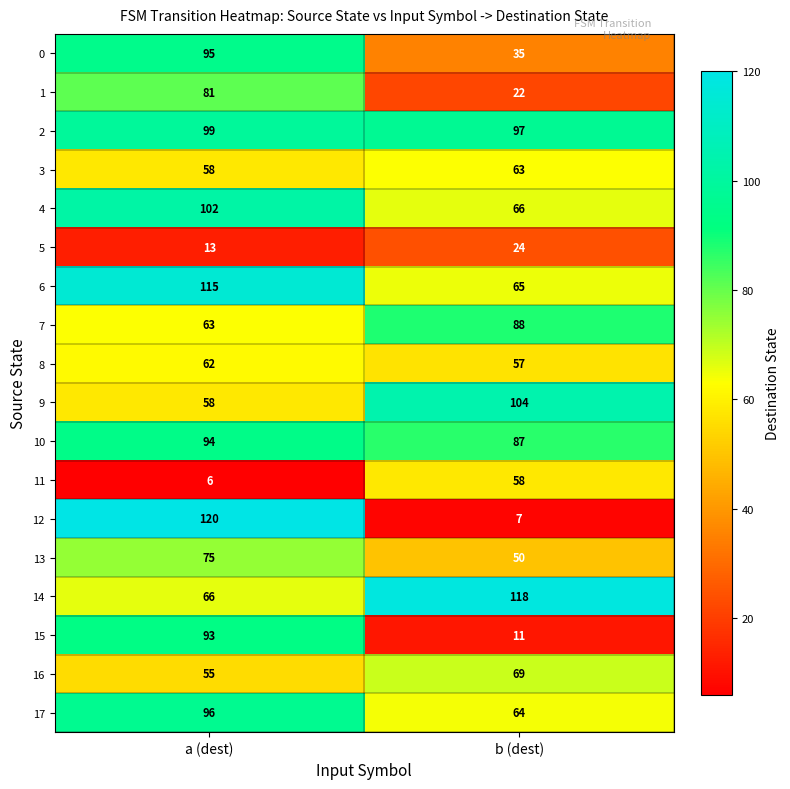

Which category has the lowest value across all series?

a (dest)